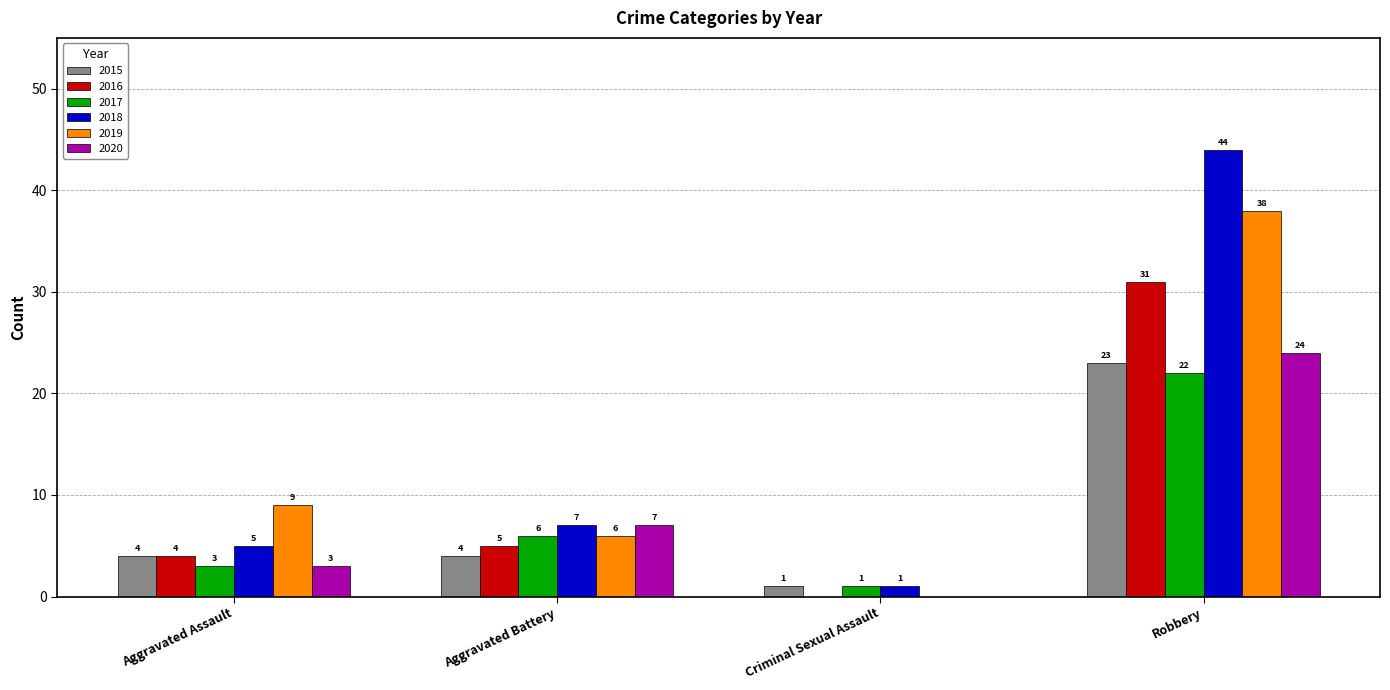

True or false: 2018 has a value of 44 at Robbery.

True